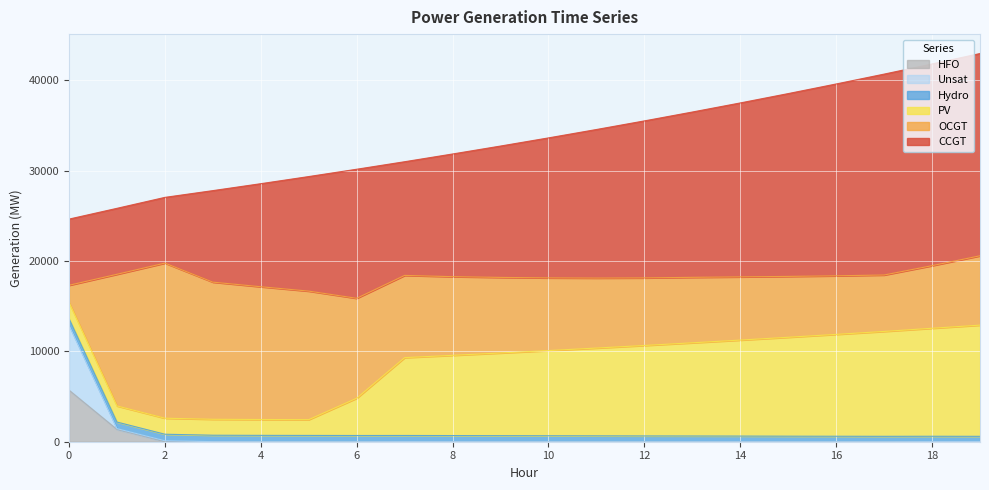

The HFO series shows 0 at 6. True or false?

True